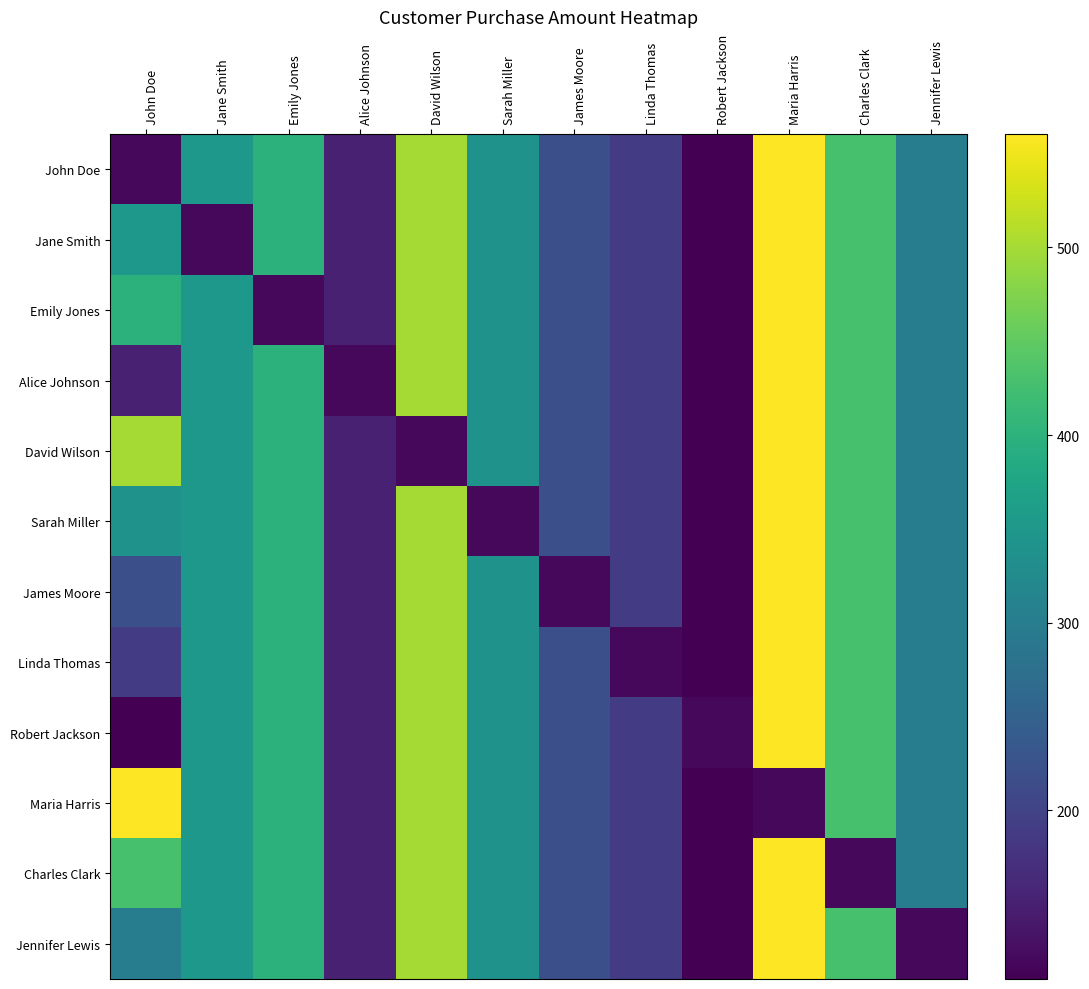

Is the value of Linda Thomas at Emily Jones greater than the value of David Wilson at Emily Jones?

No